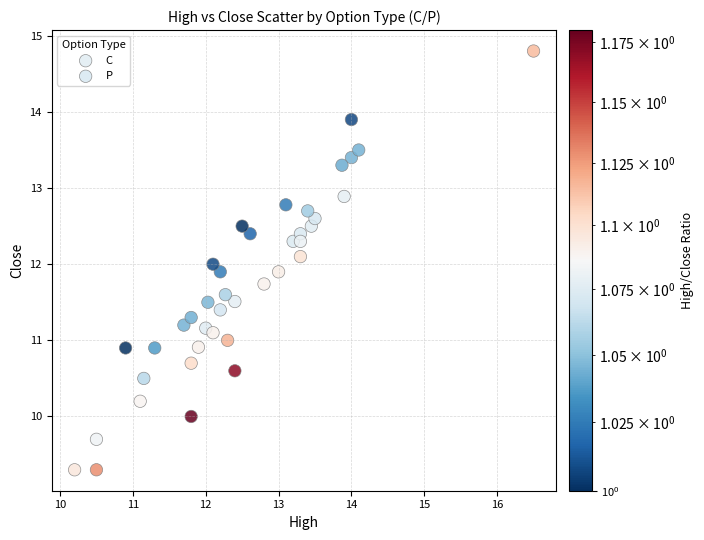

Which series reaches the minimum Y coordinate?

C